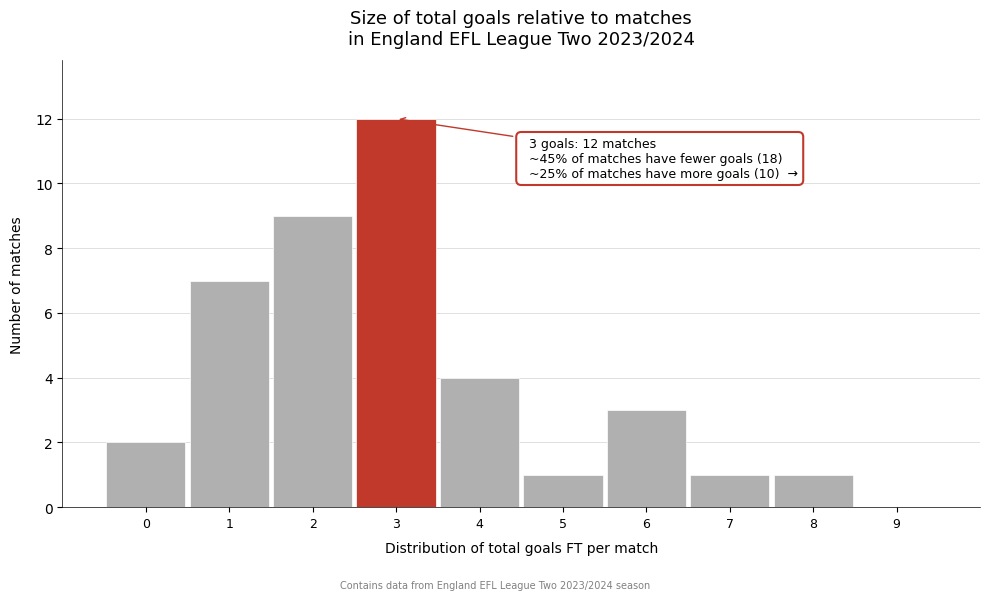

Which range on the x-axis has the tallest bar?

2.5 to 3.5